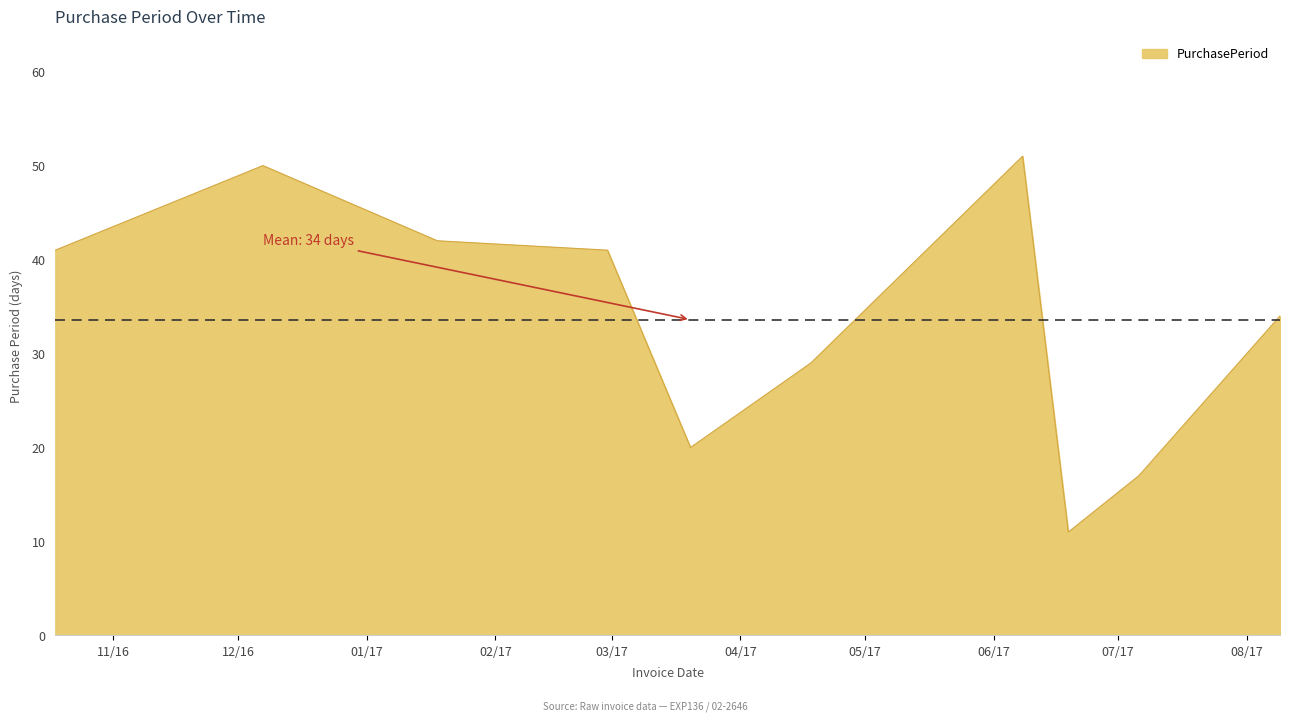

What is the difference between the maximum and minimum values?

40